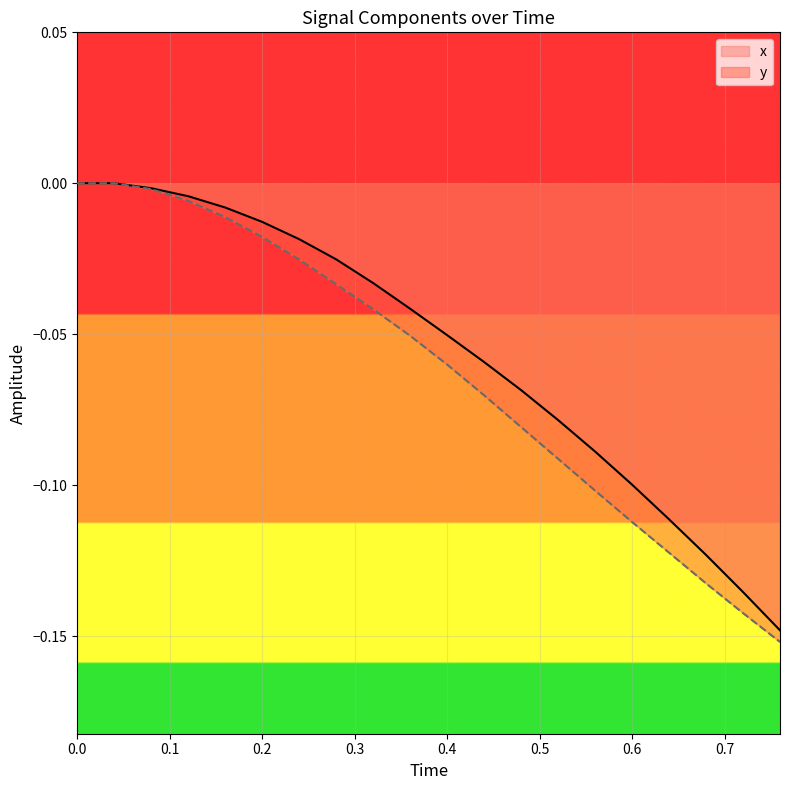

Which series has the largest total across all categories?

x